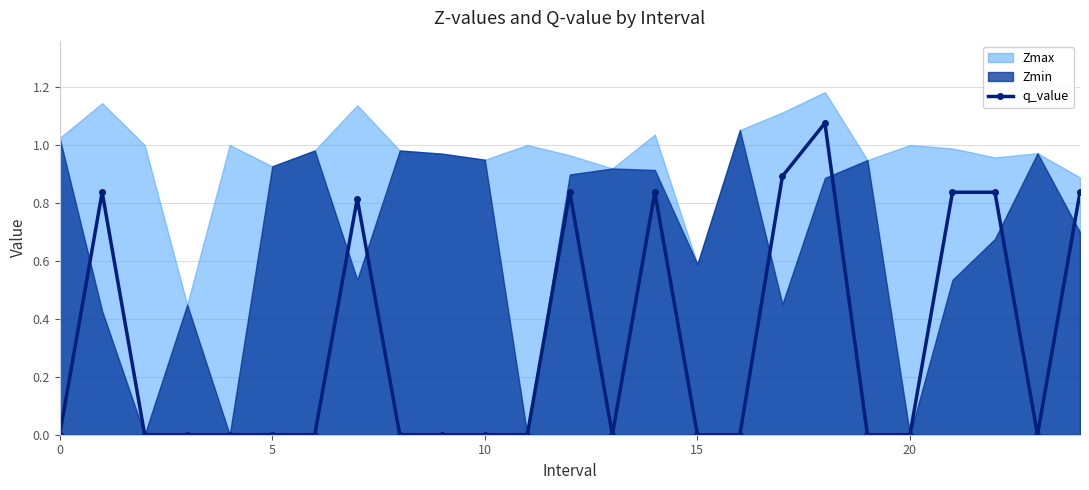

How many positive values are there?

9